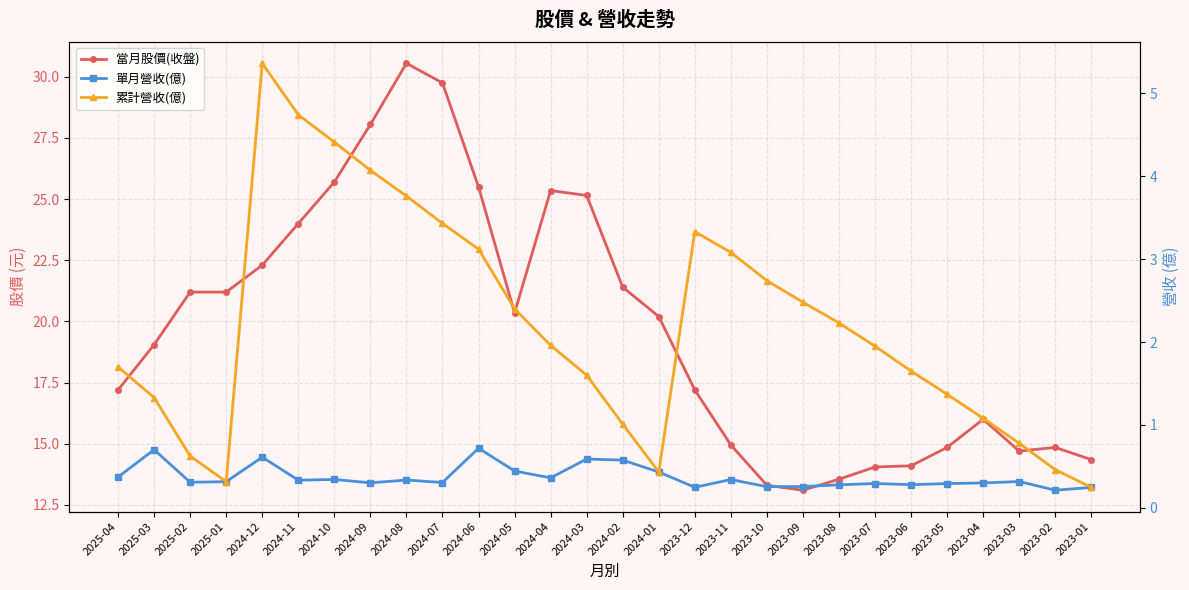

Where is 當月股價(收盤) nearest to the value 21?

2025-02